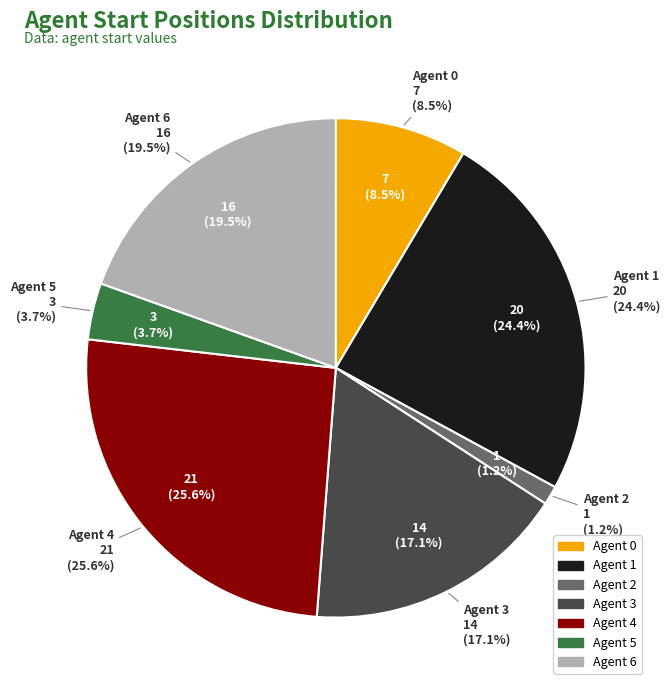

Does any single category account for the majority?

No